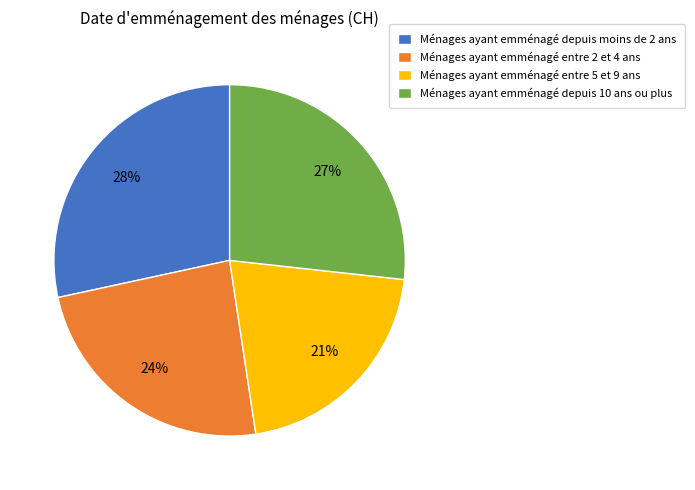

To the nearest percent, what is the average slice percentage?

25%